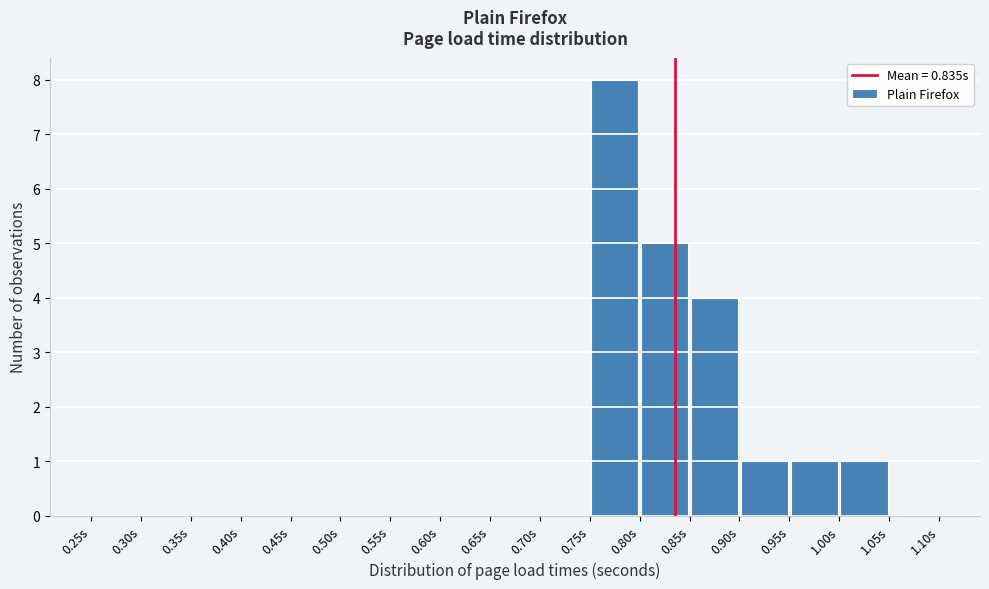

Reading left to right, list every bar in this chart as the range it spans on the x-axis followed by its height. The values are not printed on the chart, so give them approximately, as read against the axis.

0.25 to 0.30: 0
0.30 to 0.35: 0
0.35 to 0.40: 0
0.40 to 0.45: 0
0.45 to 0.50: 0
0.50 to 0.55: 0
0.55 to 0.60: 0
0.60 to 0.65: 0
0.65 to 0.70: 0
0.70 to 0.75: 0
0.75 to 0.80: 8
0.80 to 0.85: 5
0.85 to 0.90: 4
0.90 to 0.95: 1
0.95 to 1.00: 1
1.00 to 1.05: 1
1.05 to 1.10: 0